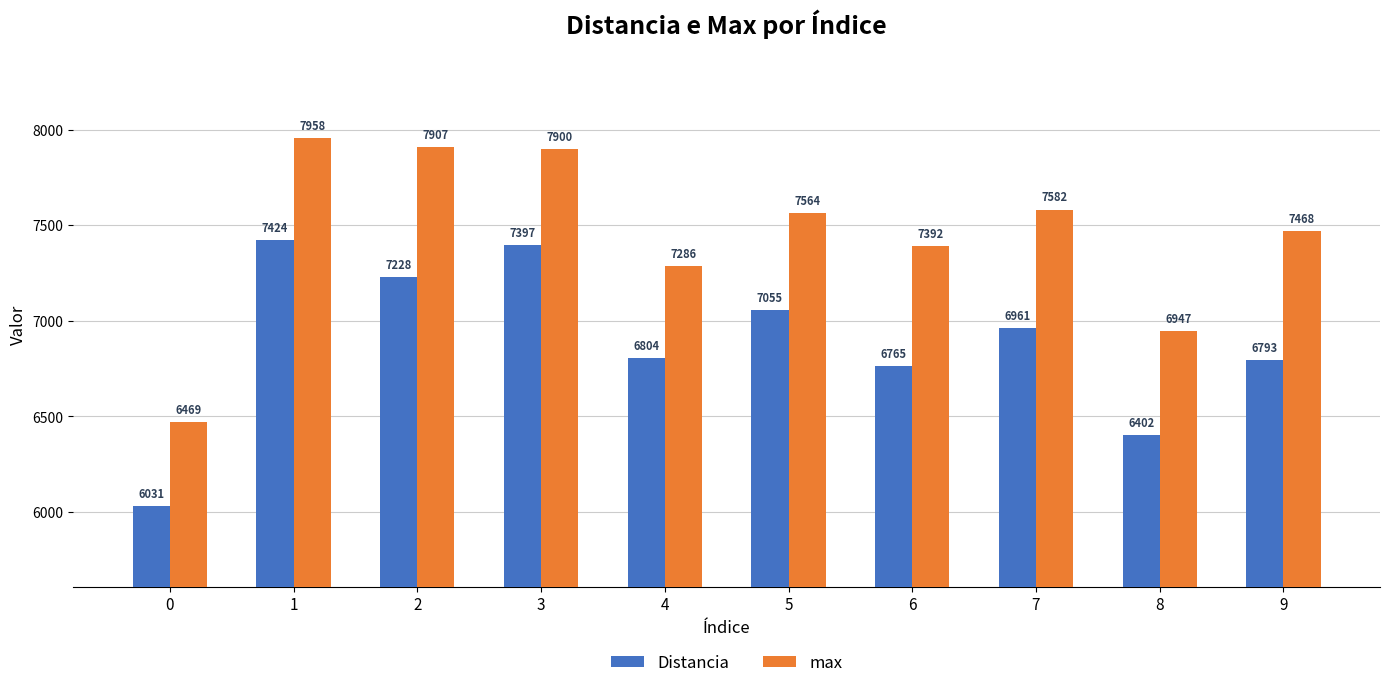

What is the difference between the maximum and minimum values in the max series?

1489.0